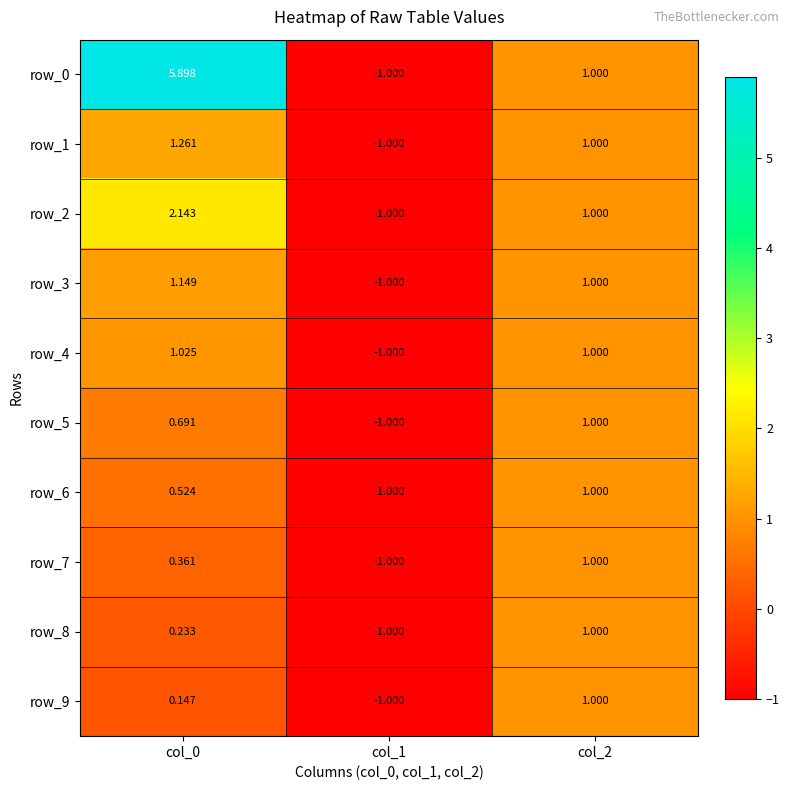

How many negative values does the row_6 series have?

1